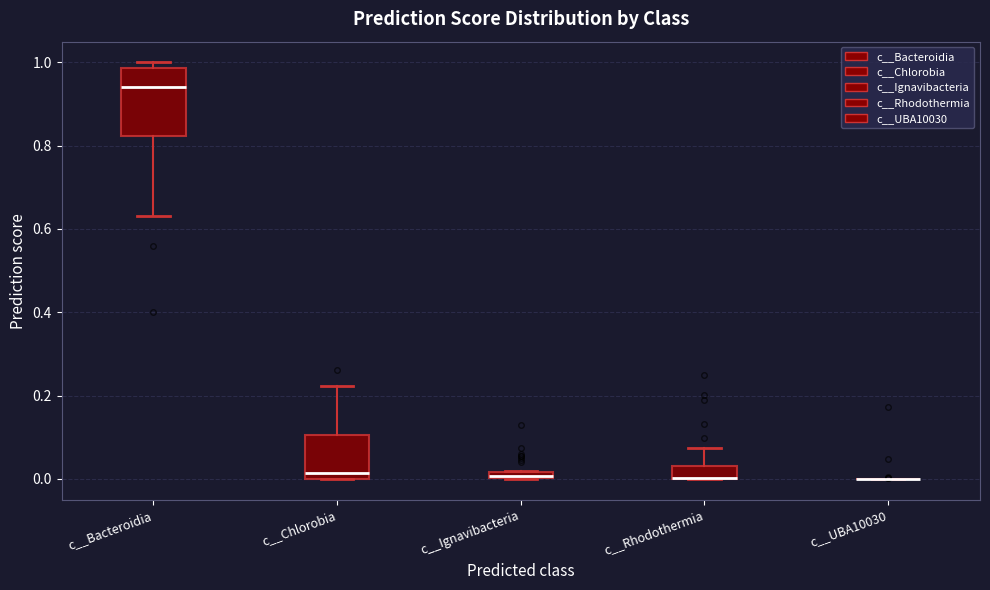

Which box is the tallest, from its lower edge to its upper edge?

c__Bacteroidia